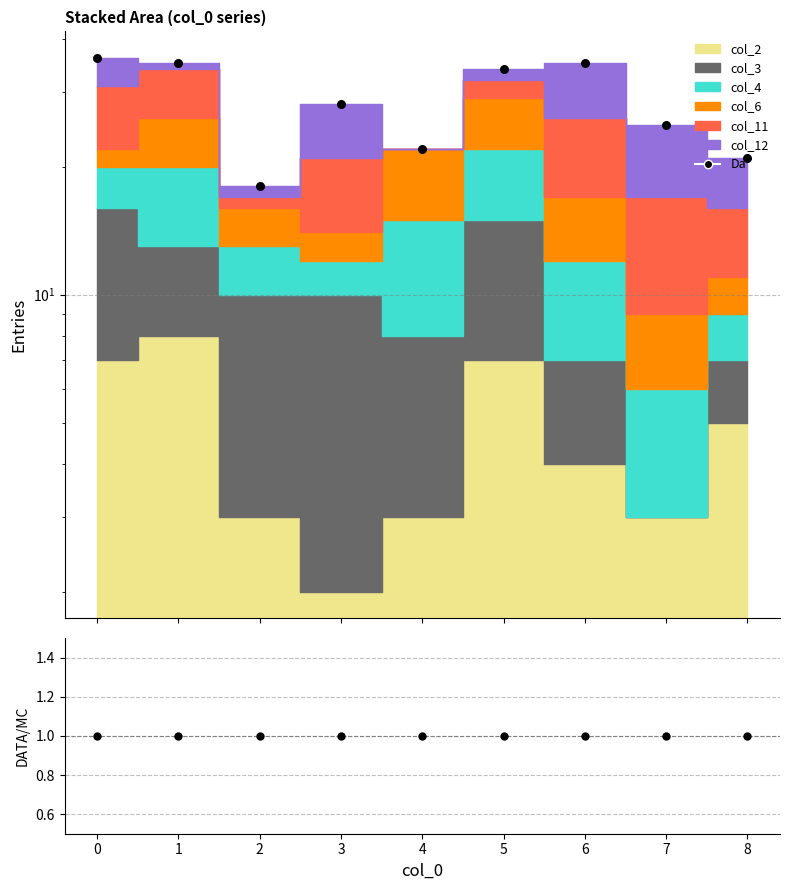

Which series reaches the maximum Y coordinate?

Da